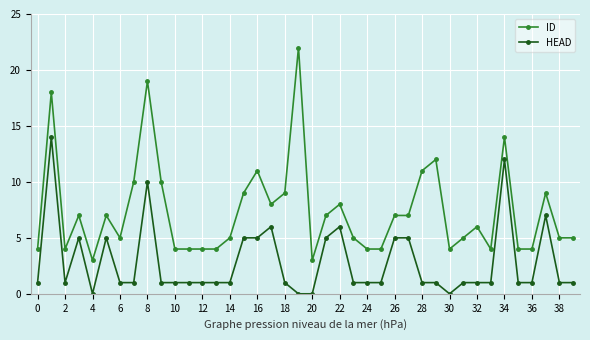

What is the value of the HEAD point at the 26th from the left?

1